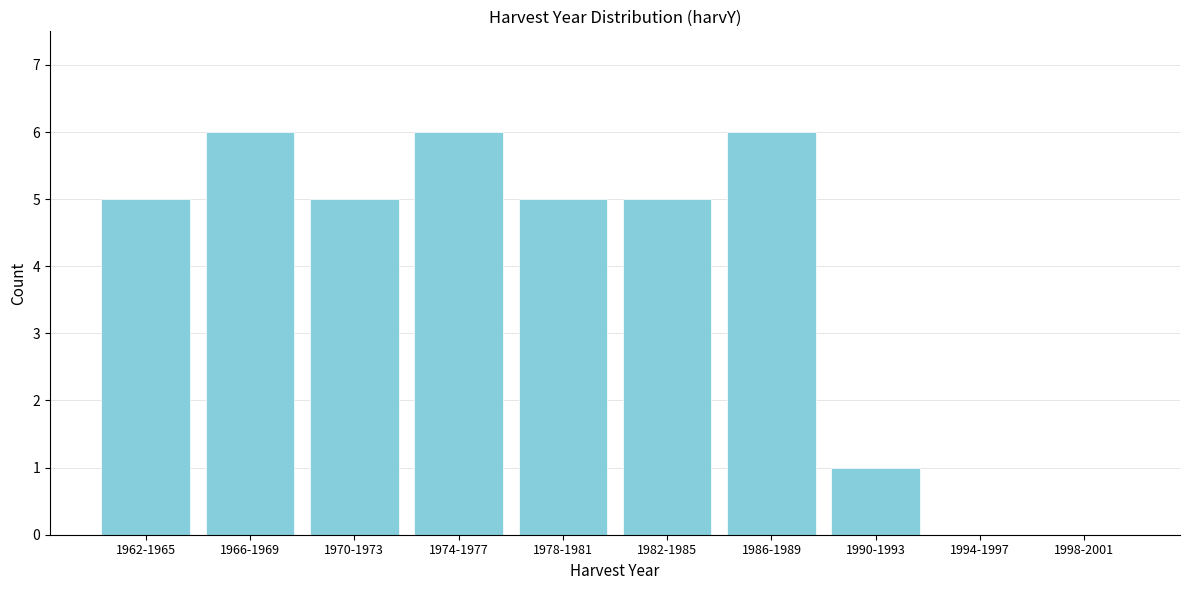

Reading right to left, extract all data points from this chart.

1998-2001=0	1994-1997=0	1990-1993=1	1986-1989=6	1982-1985=5	1978-1981=5	1974-1977=6	1970-1973=5	1966-1969=6	1962-1965=5